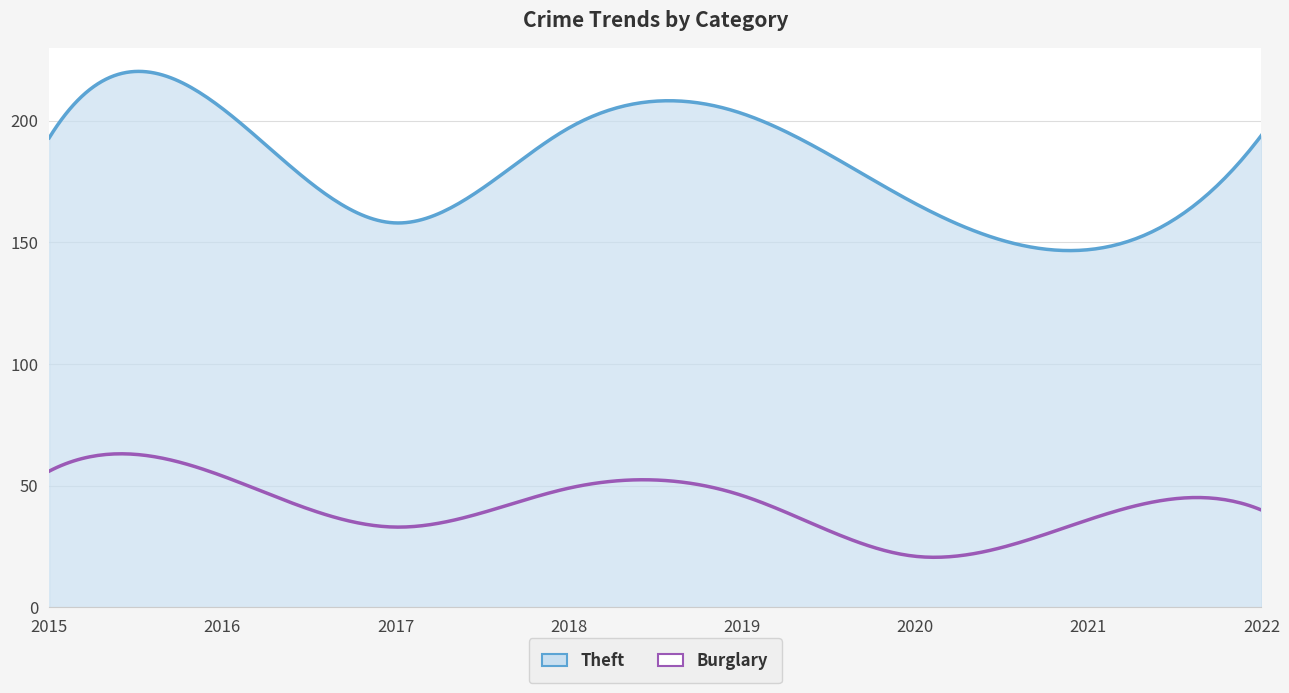

What is the minimum value shown in the chart?

20.6